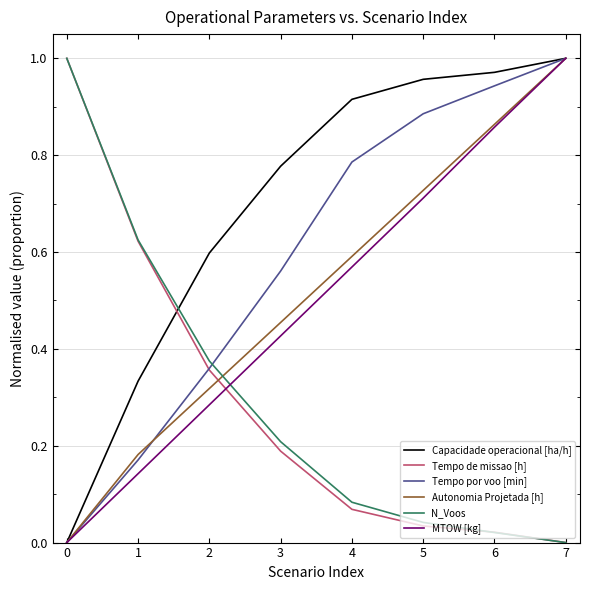

Between which two adjacent categories do N_Voos and Tempo por voo [min] first intersect?

2 and 3